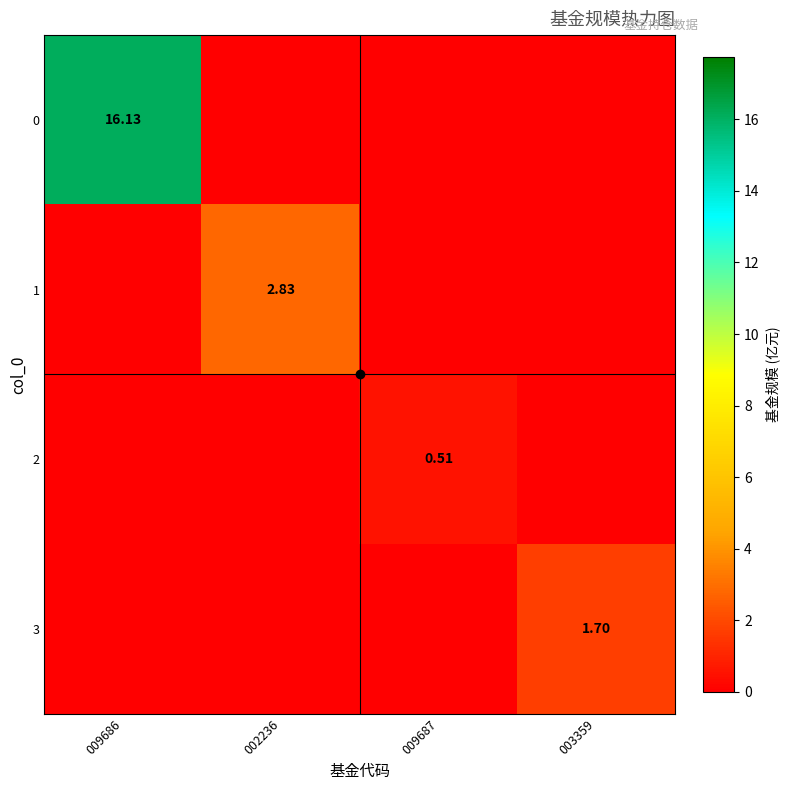

What is the total value across all series at 009687?

0.5